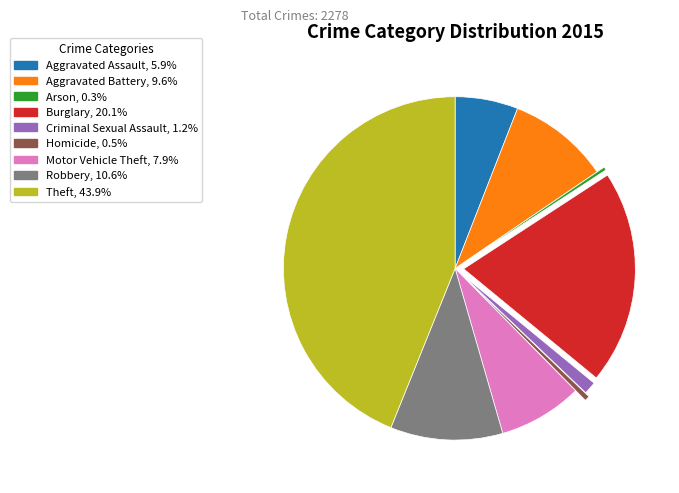

Is there a majority slice in this chart?

No